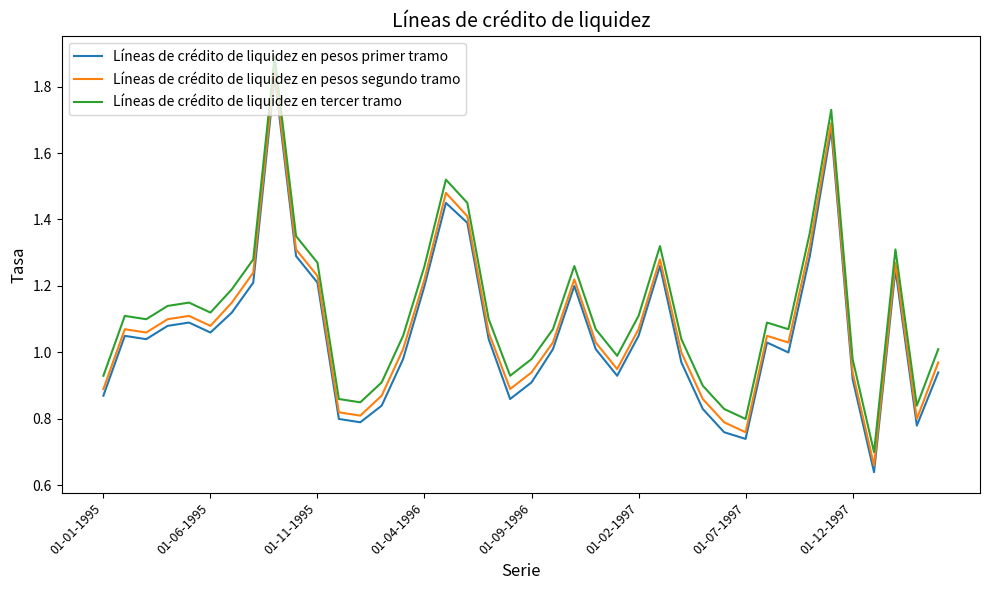

True or false: Líneas de crédito de liquidez en tercer tramo and Líneas de crédito de liquidez en pesos primer tramo cross at least once.

False